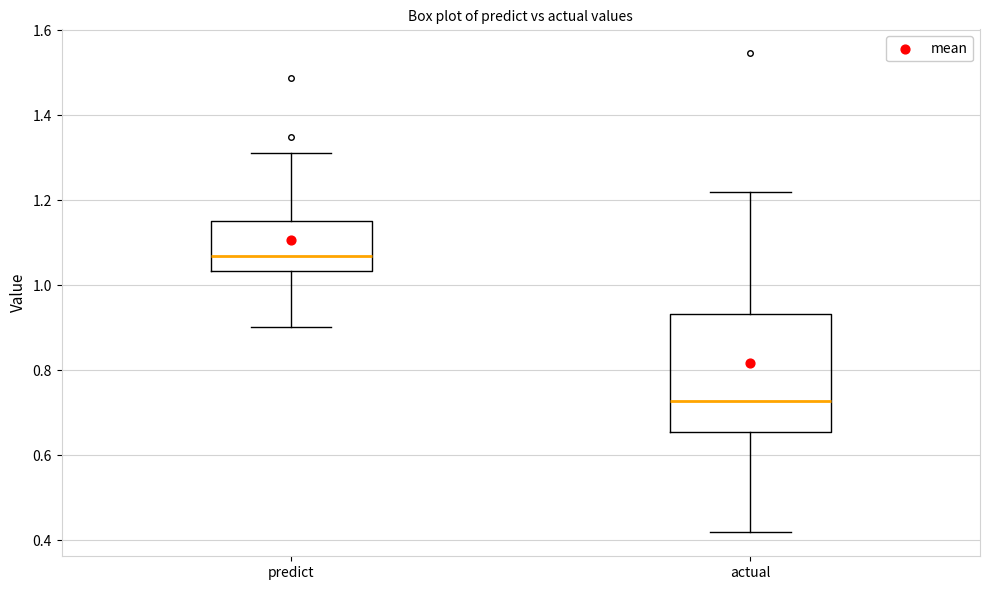

Which box is the tallest, from its lower edge to its upper edge?

actual